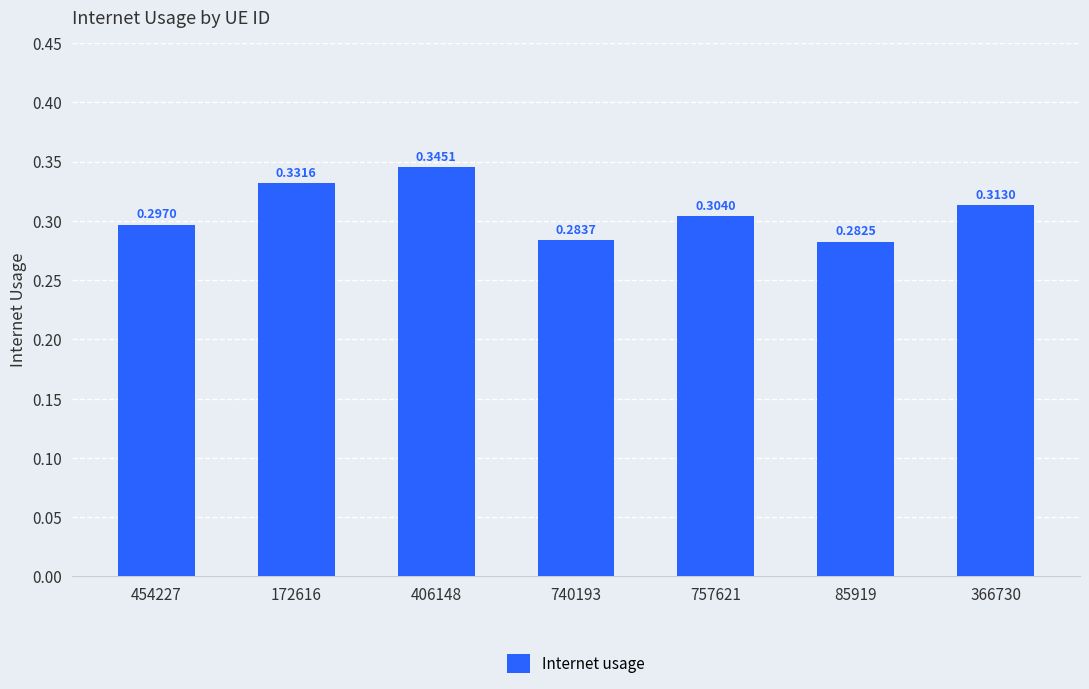

Rank the categories by value from highest to lowest.

406148, 172616, 366730, 757621, 454227, 740193, 85919